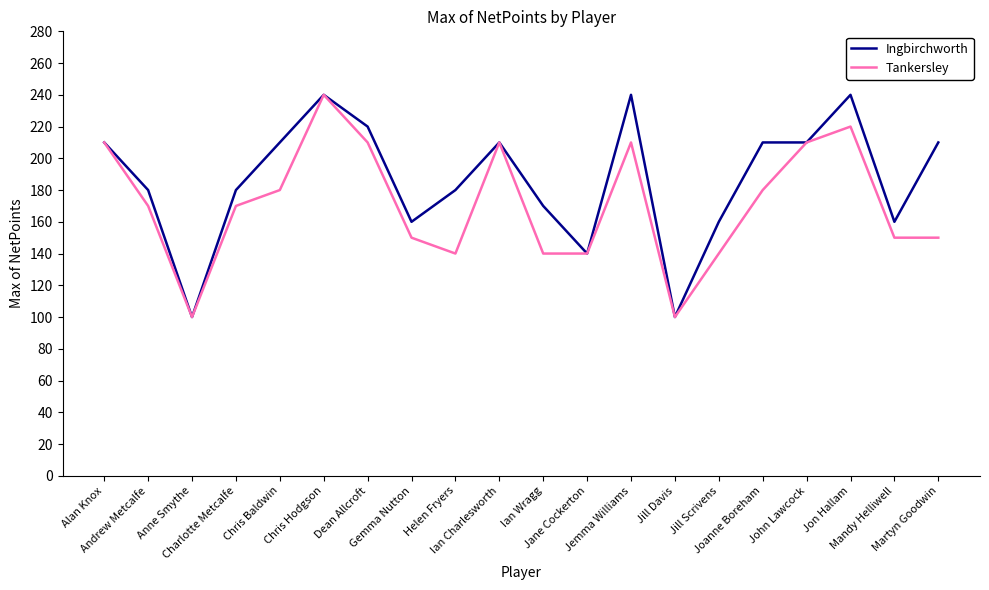

At which category is the sum across all series the highest?

Chris Hodgson